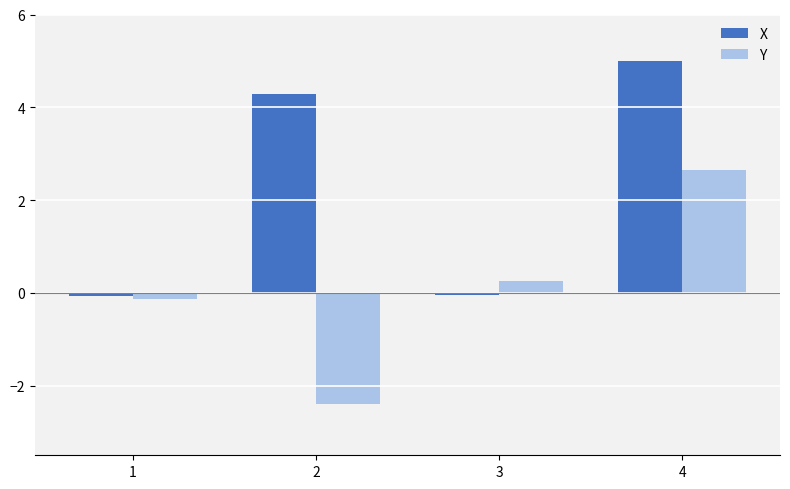

What is the difference between the X values at 4 and 3?

5.1